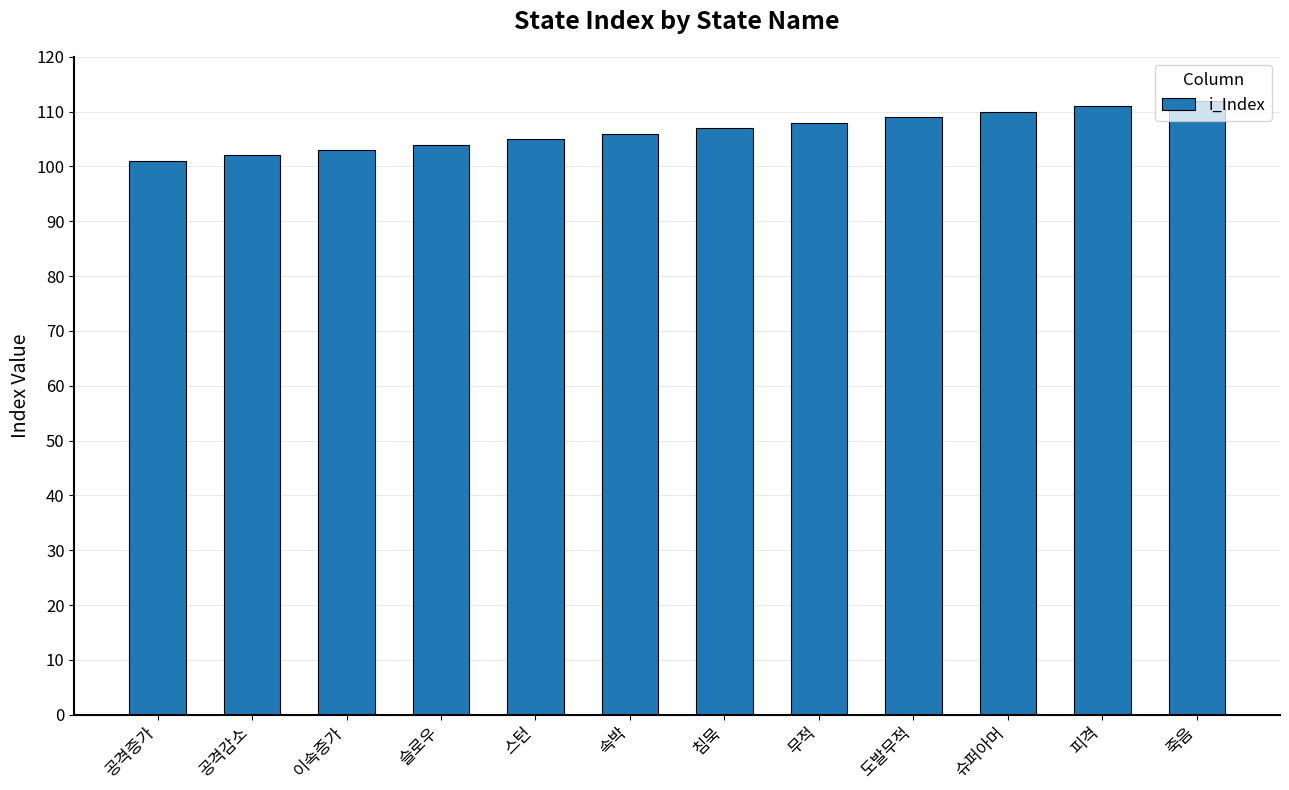

What position from the right is 공격감소?

11